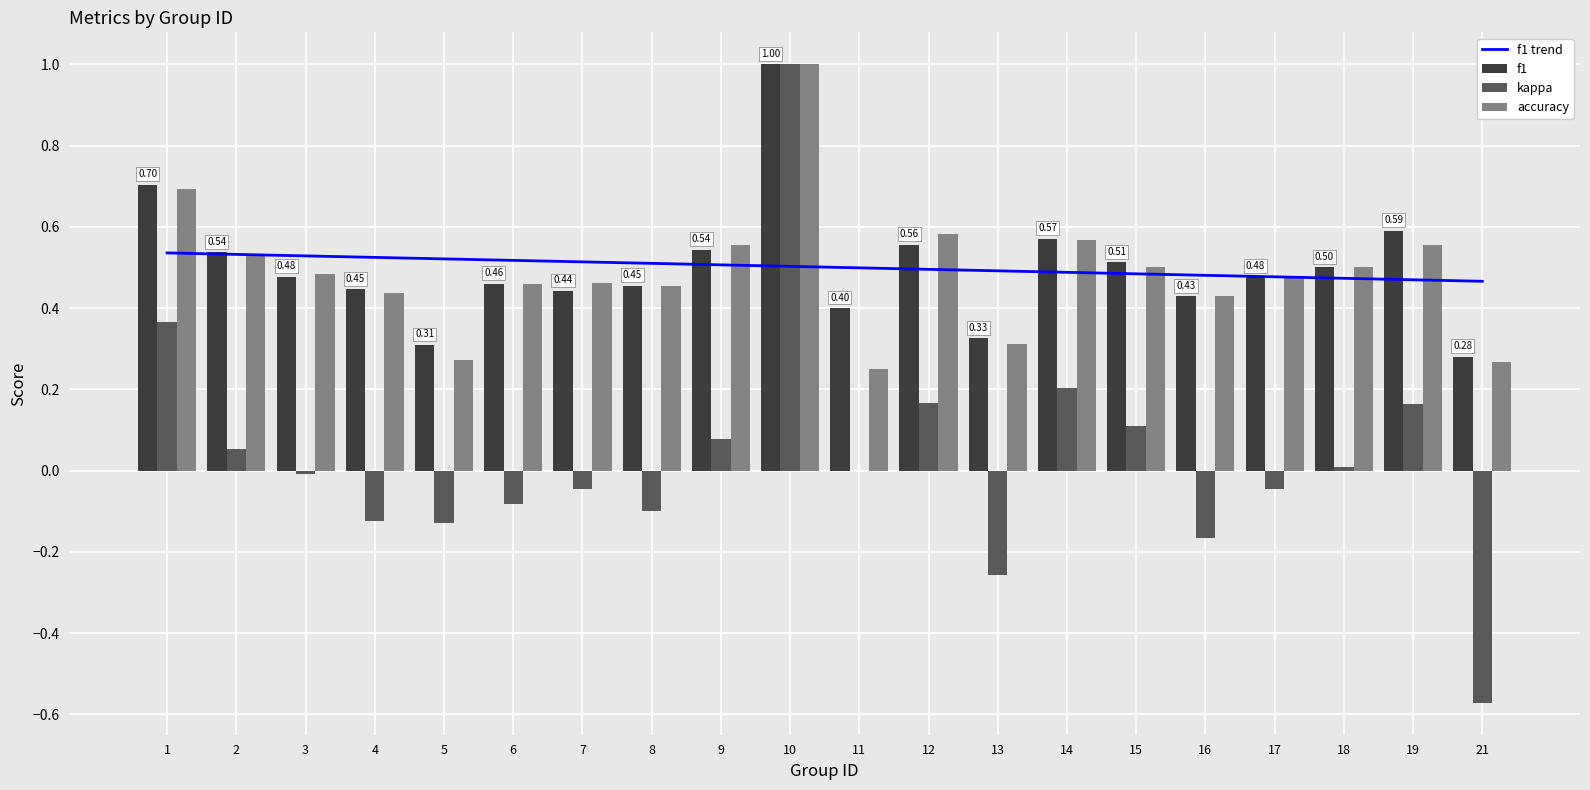

True or false: f1 has a value of 0.8 at 17.

False